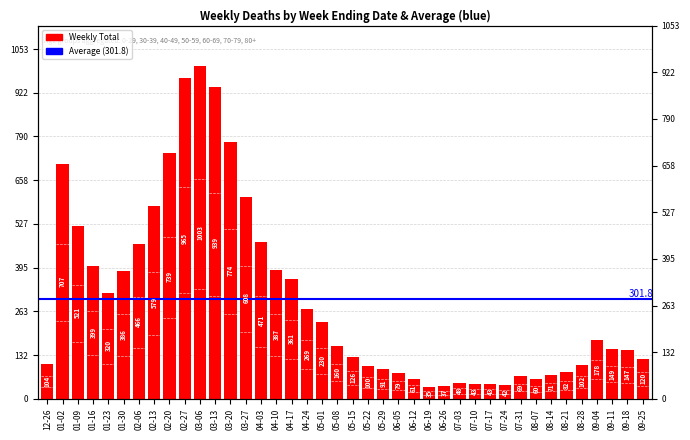

What is the value of the 20th bar from the left?

160